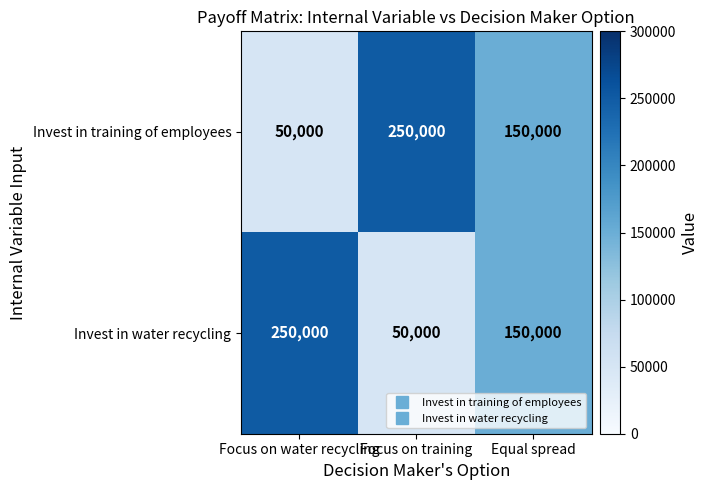

What is the minimum value for Invest in training of employees?

50000